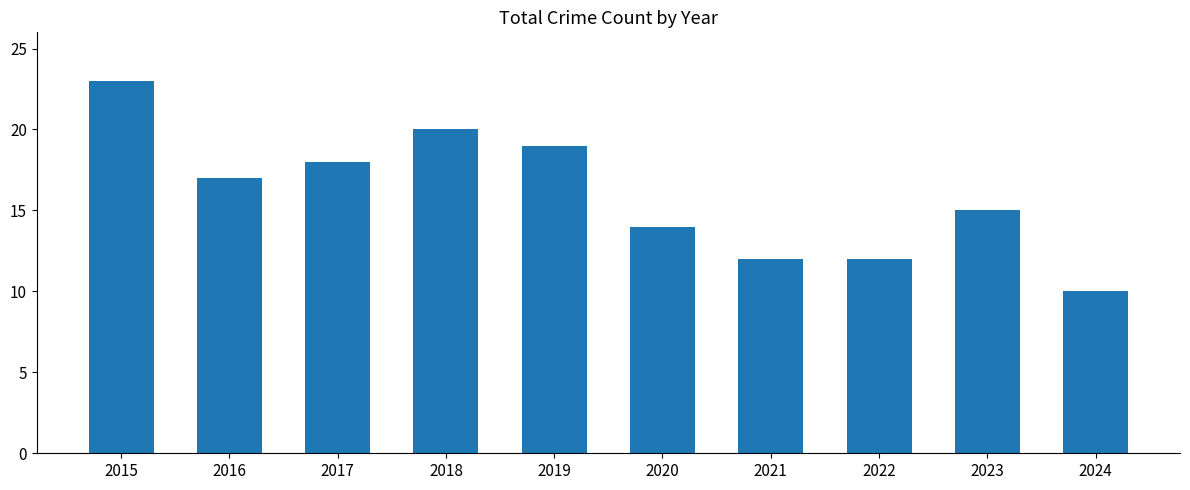

True or false: the data shows 15 at 2023.

True